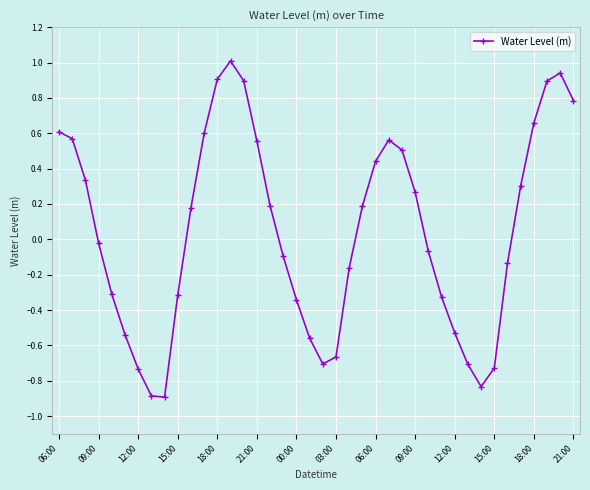

True or false: the data has more than 1 interior local peaks.

True